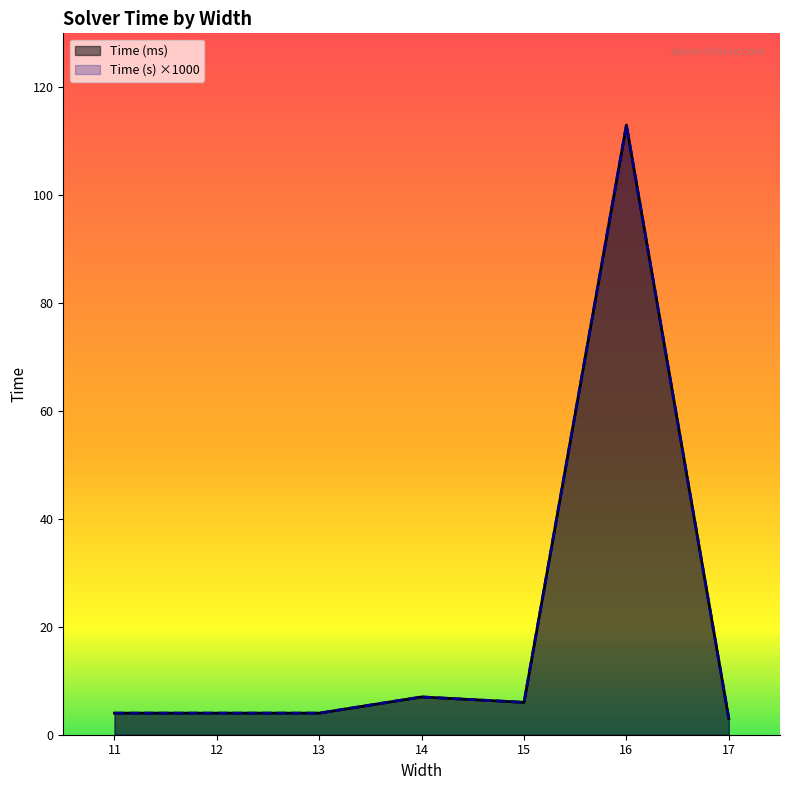

At which category does the chart reach its minimum across all series?

17